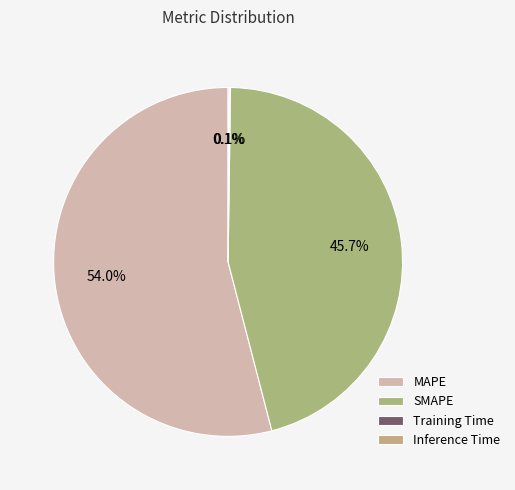

To the nearest percent, what is the difference between the MAPE and SMAPE slice percentages?

8%